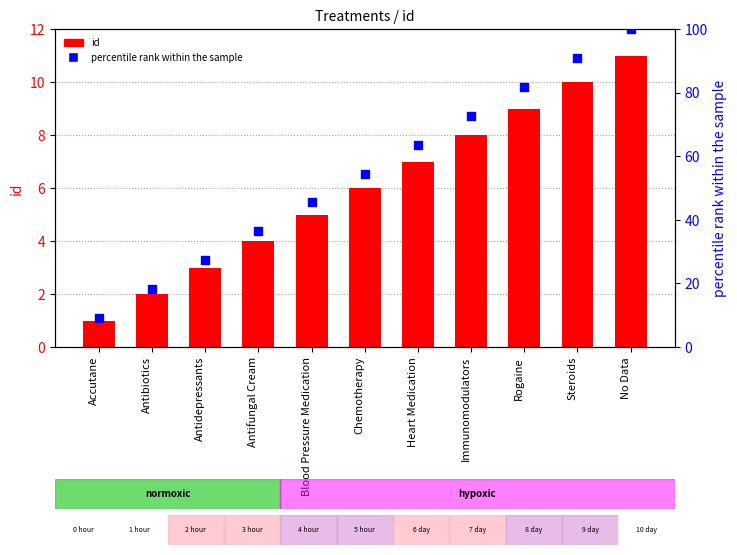

Which series reaches the maximum Y coordinate?

percentile rank within the sample